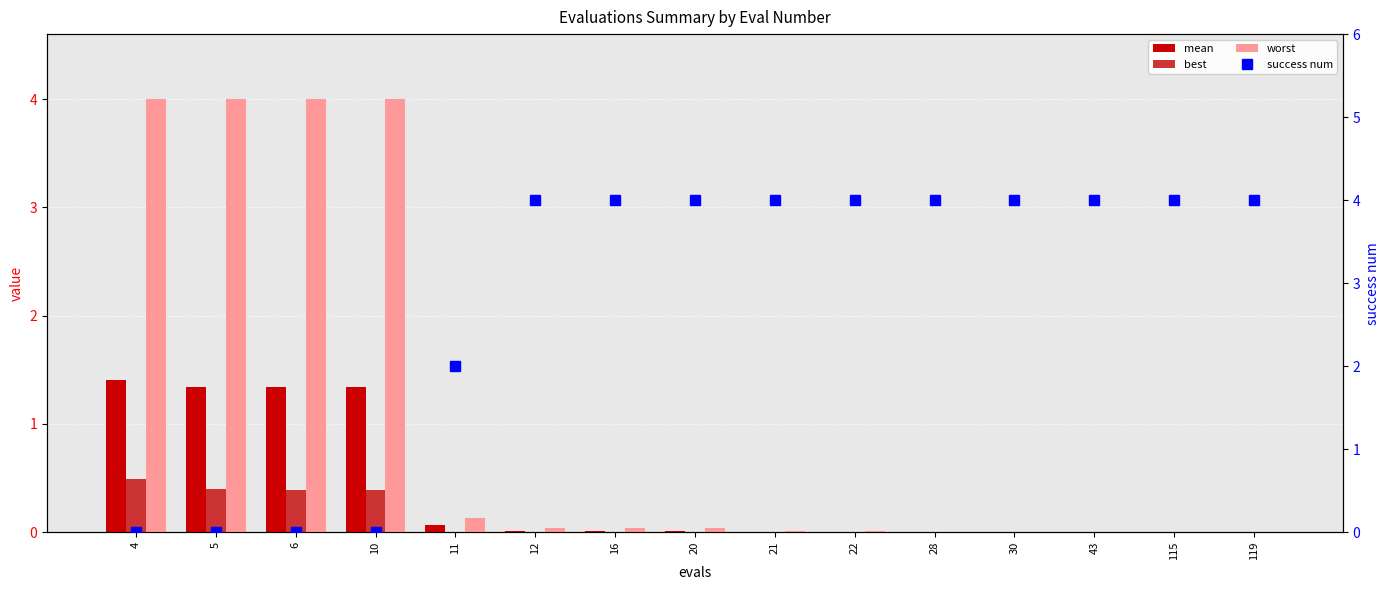

What is the difference between the success num values at 12 and 10?

4.0